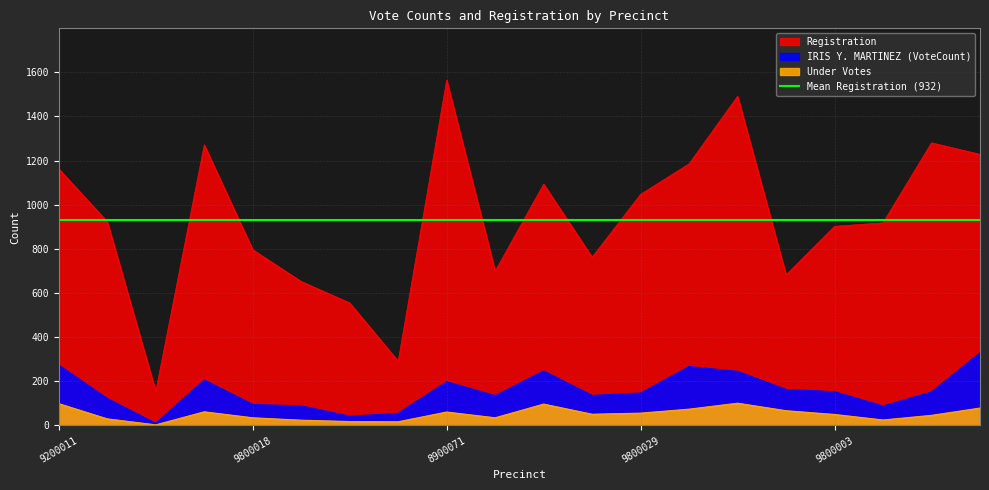

True or false: IRIS Y. MARTINEZ (VoteCount) and Under Votes intersect in this chart.

False